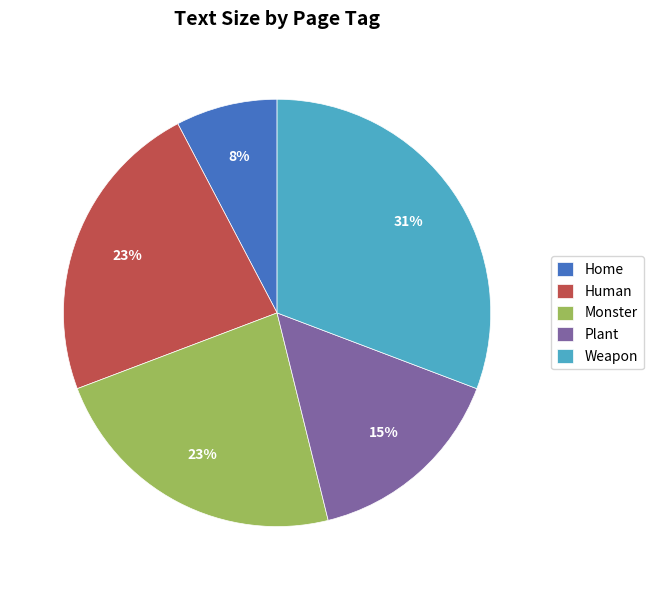

Approximately how many times larger is the value at Plant compared to Monster?

0.7